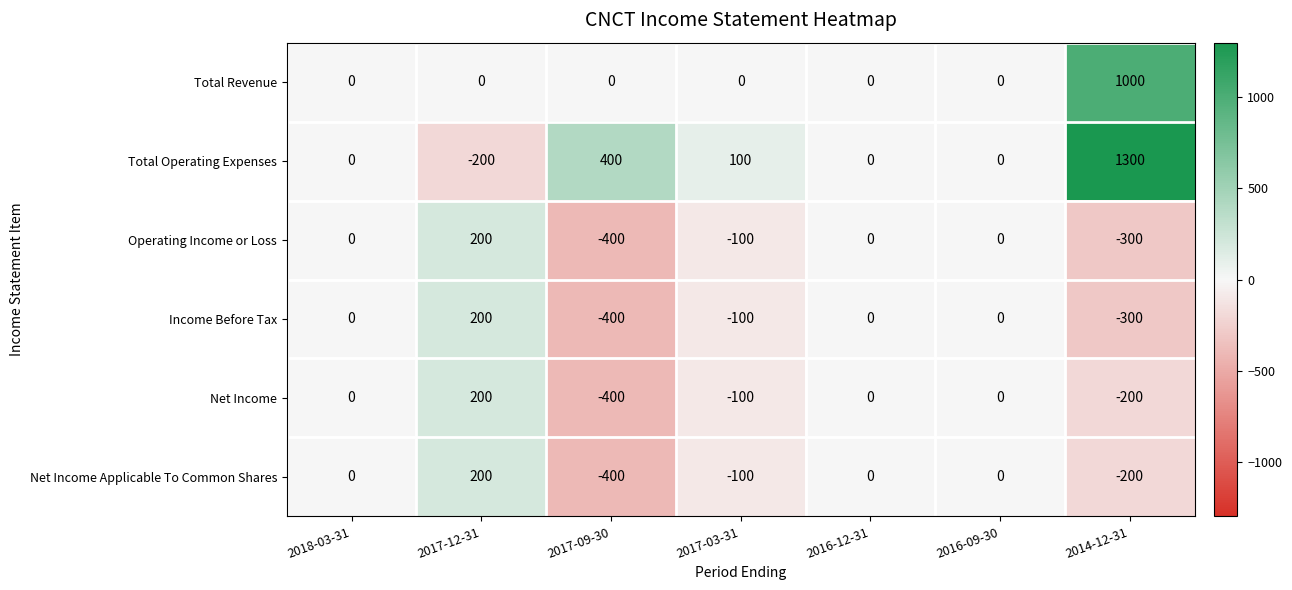

True or false: Income Before Tax has a value of -400 at 2017-09-30.

True